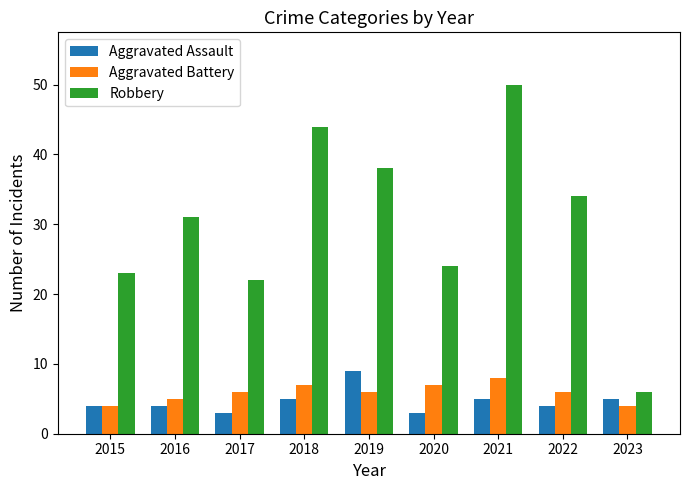

Which series has the widest spread of values?

Robbery